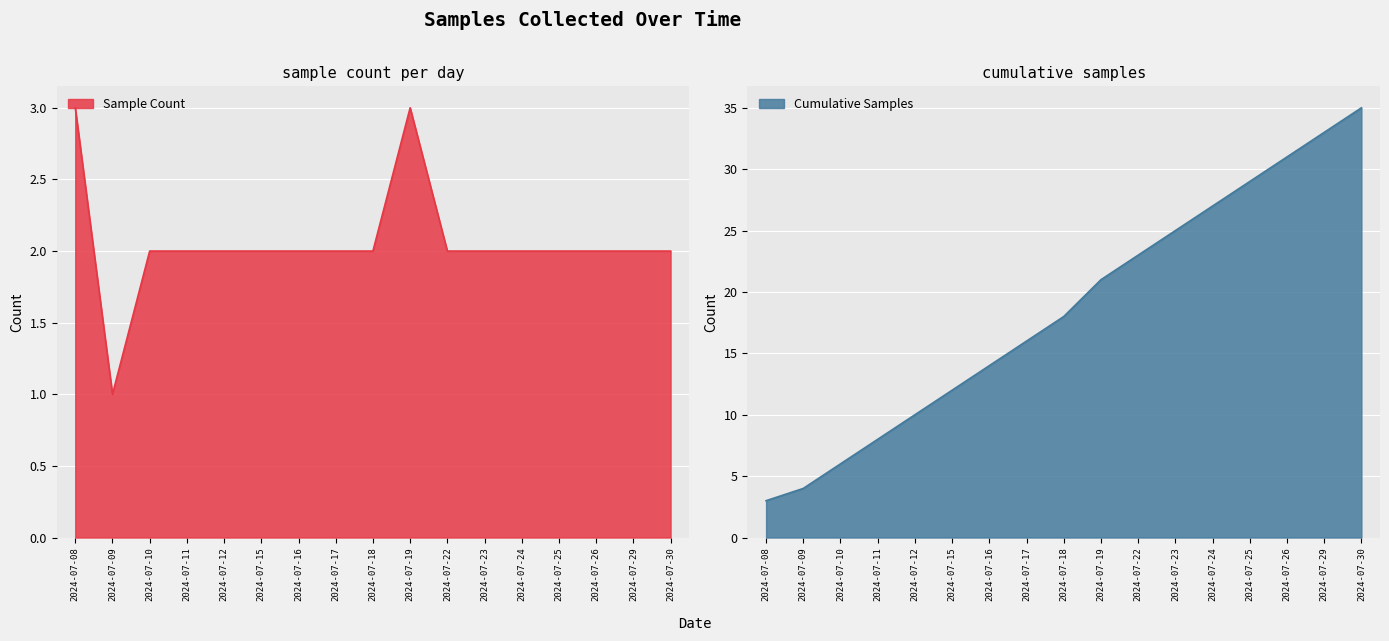

Reading left to right, transcribe all the data shown in this chart.

Sample Count: 2024-07-08=3	2024-07-09=1	2024-07-10=2	2024-07-11=2	2024-07-12=2	2024-07-15=2	2024-07-16=2	2024-07-17=2	2024-07-18=2	2024-07-19=3	2024-07-22=2	2024-07-23=2	2024-07-24=2	2024-07-25=2	2024-07-26=2	2024-07-29=2	2024-07-30=2
Cumulative Samples: 2024-07-08=3	2024-07-09=4	2024-07-10=6	2024-07-11=8	2024-07-12=10	2024-07-15=12	2024-07-16=14	2024-07-17=16	2024-07-18=18	2024-07-19=21	2024-07-22=23	2024-07-23=25	2024-07-24=27	2024-07-25=29	2024-07-26=31	2024-07-29=33	2024-07-30=35